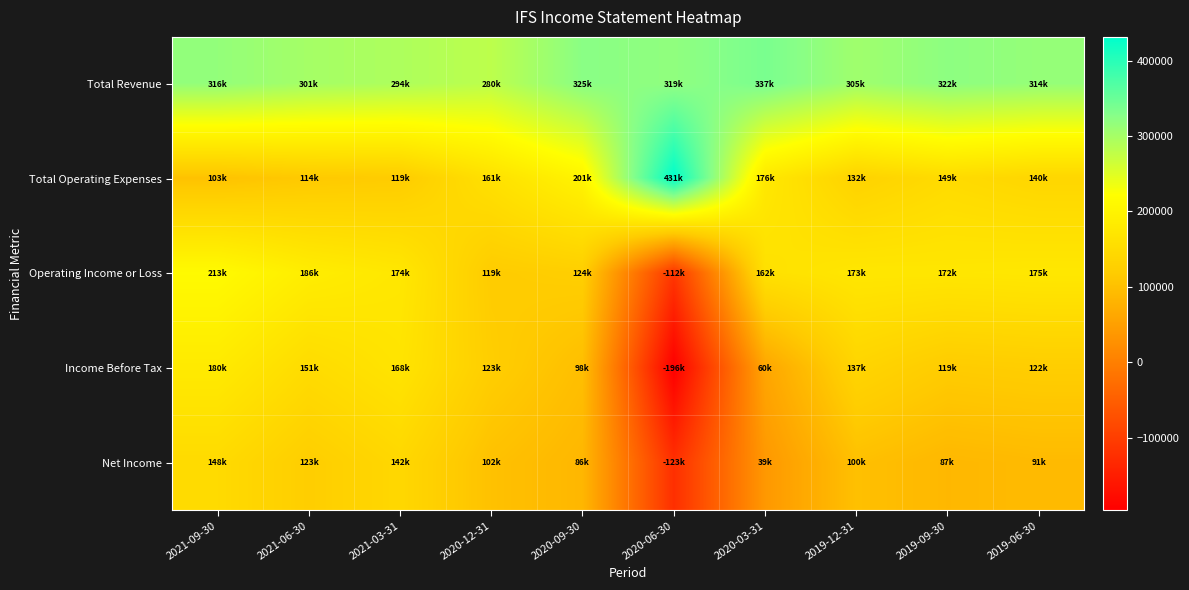

Reading left to right, list all the values displayed in this chart.

Total Revenue: 2021-09-30=316400	2021-06-30=300700	2021-03-31=293500	2020-12-31=280100	2020-09-30=324600	2020-06-30=319000	2020-03-31=337400	2019-12-31=305300	2019-09-30=321600	2019-06-30=314500
Total Operating Expenses: 2021-09-30=103400	2021-06-30=114300	2021-03-31=119200	2020-12-31=161300	2020-09-30=200600	2020-06-30=431400	2020-03-31=175900	2019-12-31=132200	2019-09-30=149400	2019-06-30=139700
Operating Income or Loss: 2021-09-30=213000	2021-06-30=186400	2021-03-31=174300	2020-12-31=118800	2020-09-30=124000	2020-06-30=-112300	2020-03-31=161500	2019-12-31=173100	2019-09-30=172300	2019-06-30=174800
Income Before Tax: 2021-09-30=180000	2021-06-30=150900	2021-03-31=167700	2020-12-31=122600	2020-09-30=97500	2020-06-30=-195800	2020-03-31=59700	2019-12-31=136800	2019-09-30=118700	2019-06-30=122200
Net Income: 2021-09-30=148500	2021-06-30=122600	2021-03-31=142300	2020-12-31=101600	2020-09-30=85800	2020-06-30=-122600	2020-03-31=38800	2019-12-31=100200	2019-09-30=87000	2019-06-30=91100